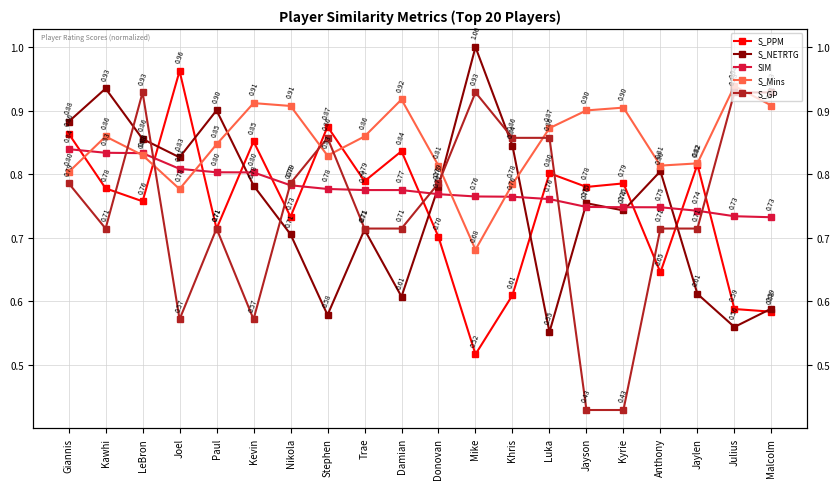

How many intersections are there between SIM and S_Mins?

5